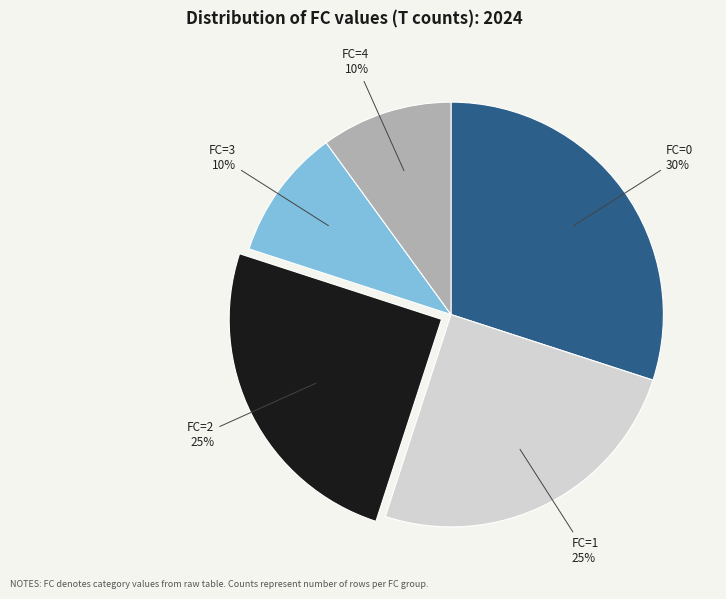

Do FC=3 and FC=4 together represent more than half of the pie?

No